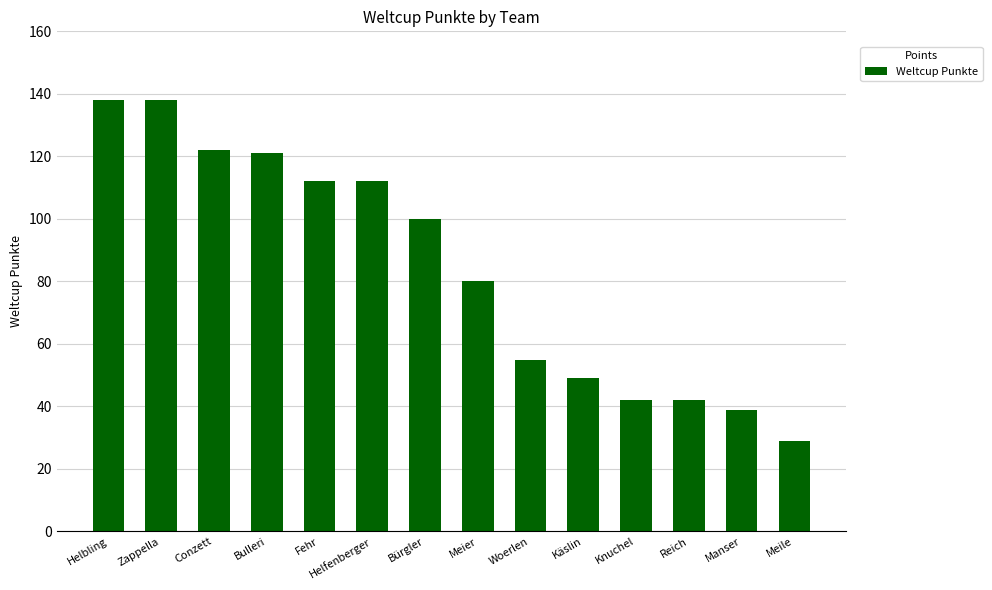

The chart shows a value of 199 at Fehr. True or false?

False